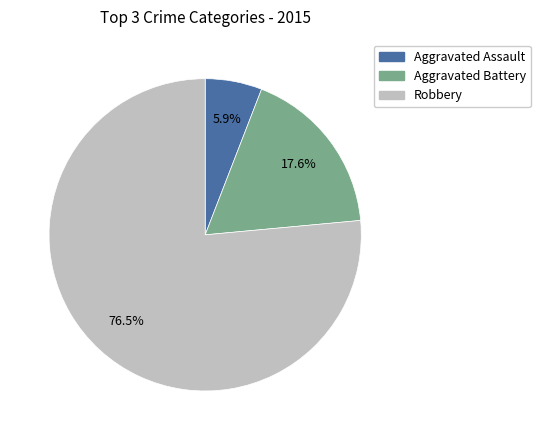

Which slice is the largest?

Robbery